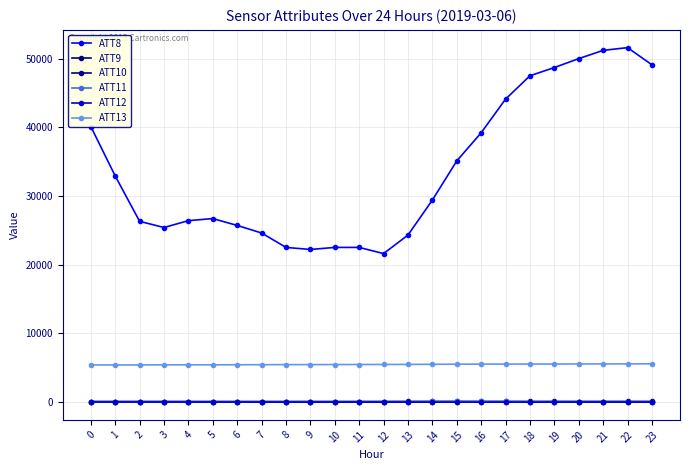

What is the value of the ATT9 point at the 3rd from the left?

49.5